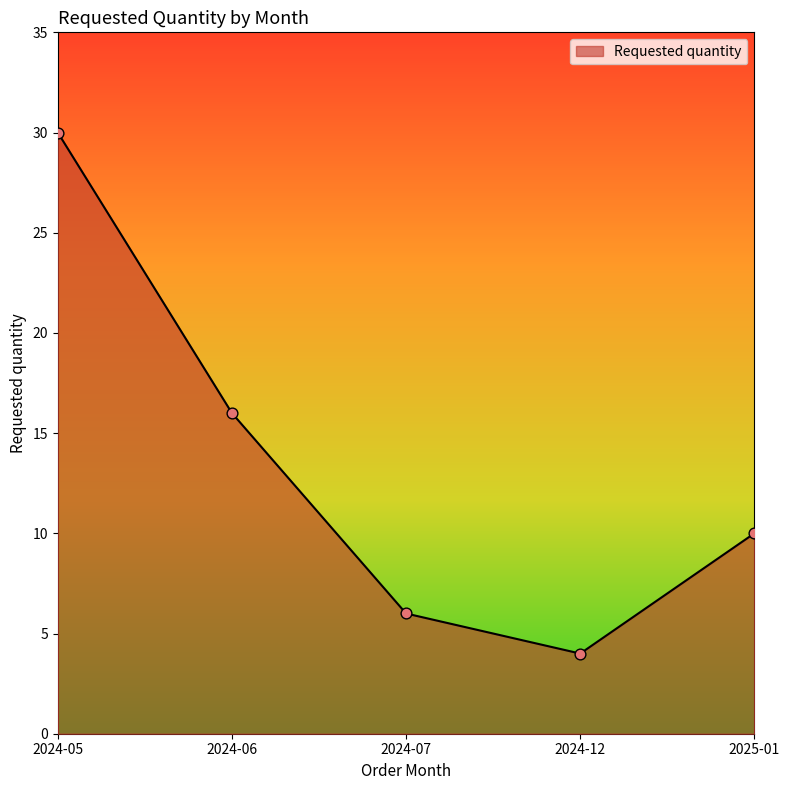

Approximately how many times larger is the value at 2024-07 compared to 2024-05?

0.2